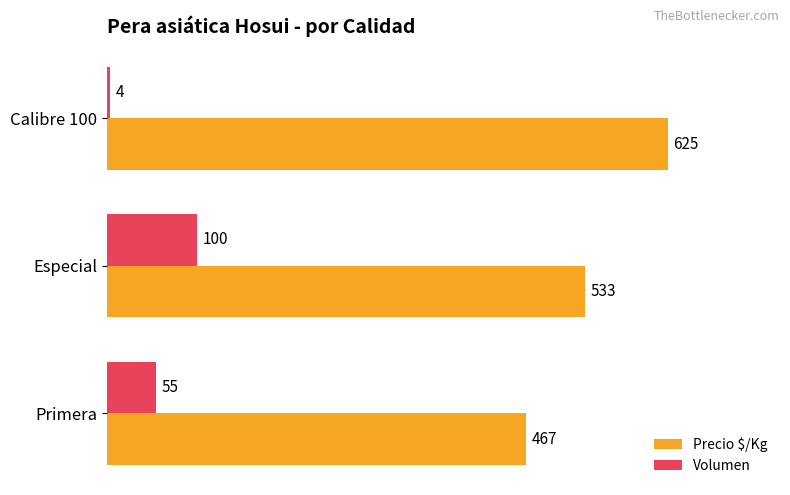

The value of Precio $/Kg at Especial is 275. True or false?

False